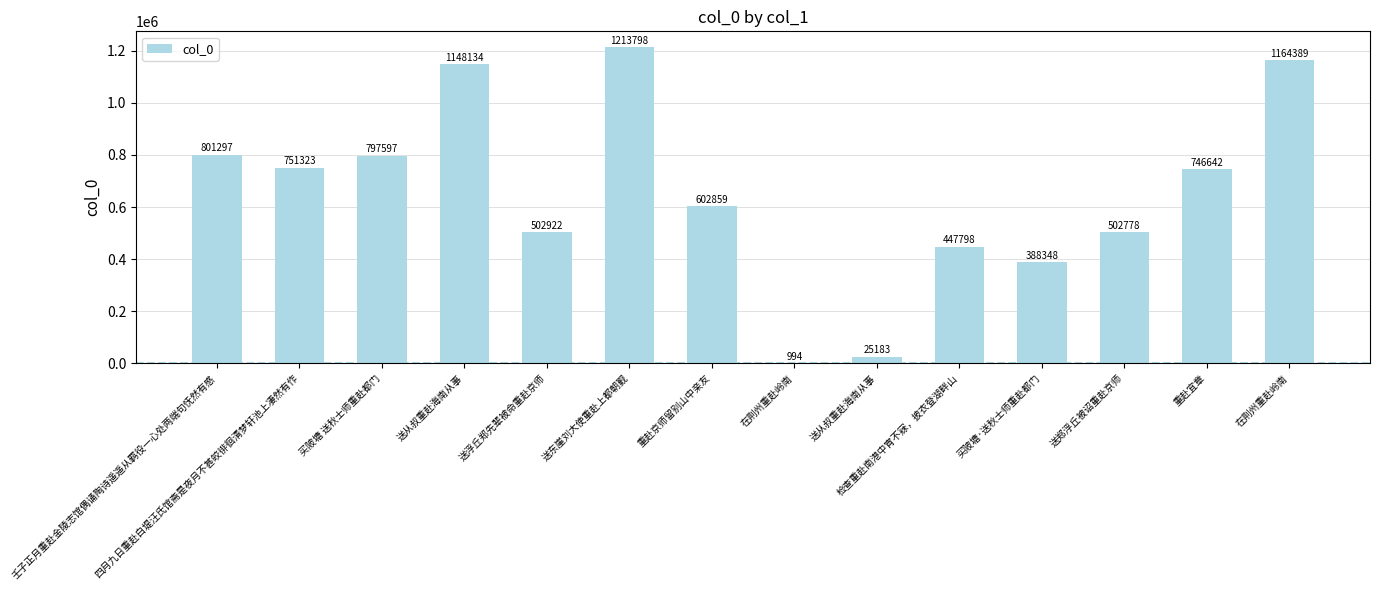

What is the label of the 10th bar from the left?

检查重赴南港中宵不寐，披衣登湖畔山